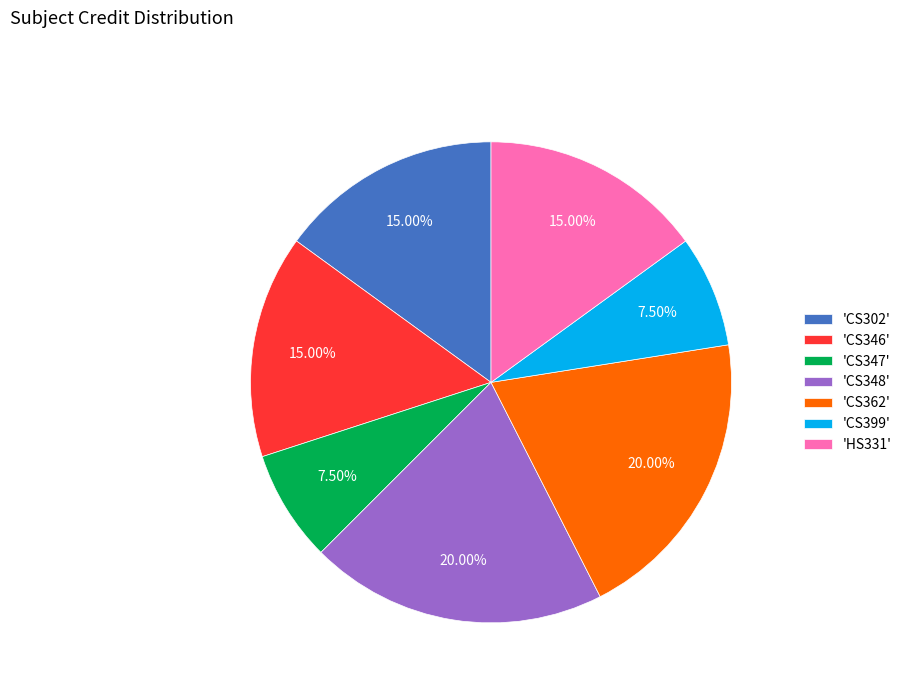

What is the ratio of the value at 'CS348' to the value at 'CS346'?

1.3